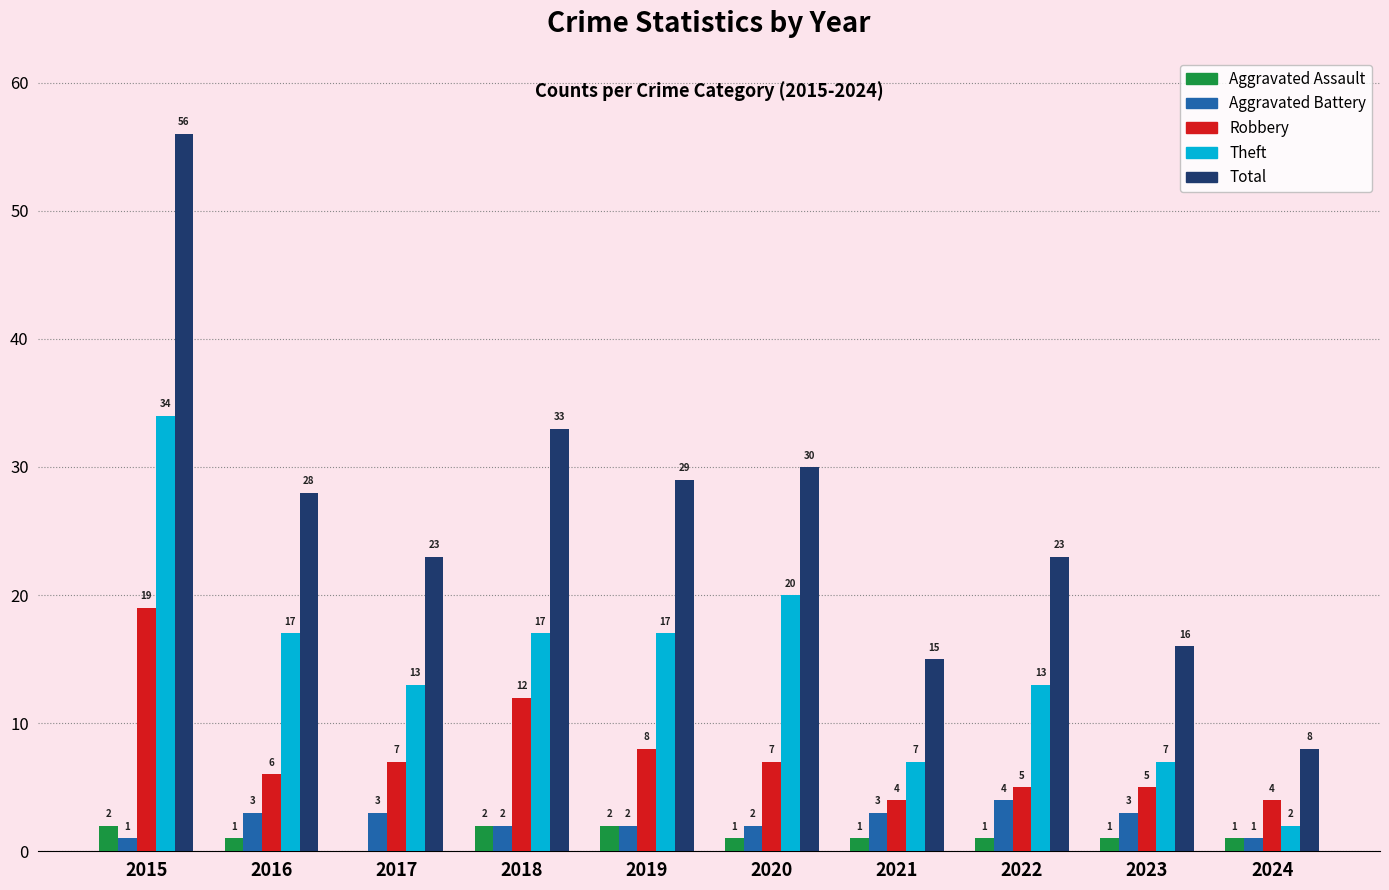

Which series changed the most between 2016 and 2018?

Robbery